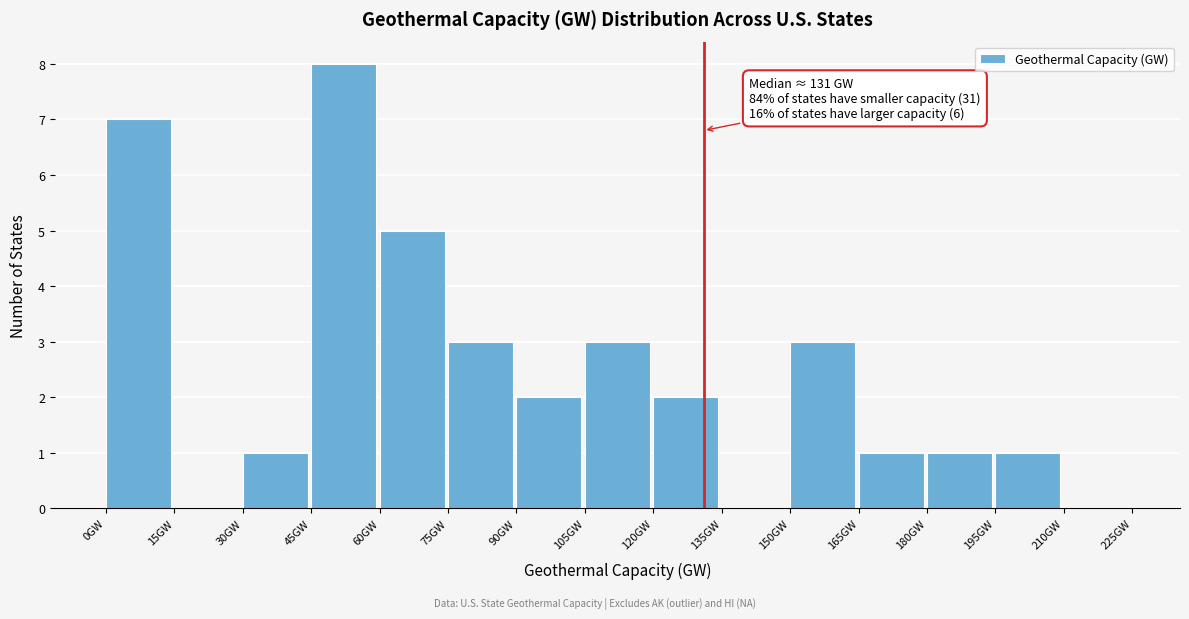

Over which range of the x-axis is the bar tallest?

45 to 60